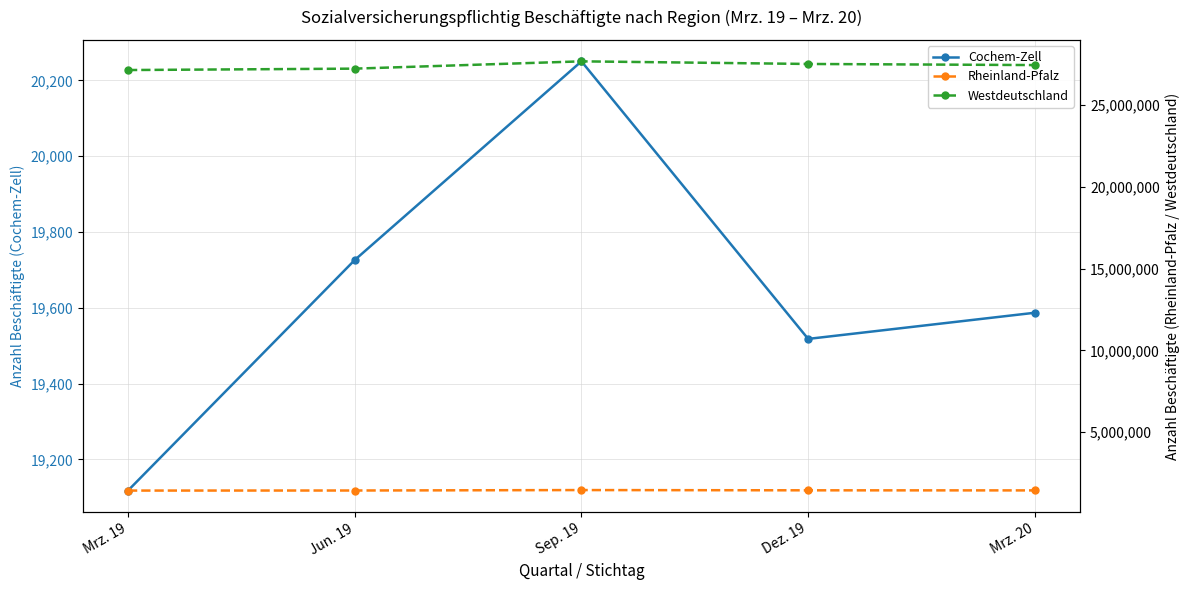

What is the spread (max minus min) of values at Mrz. 19?

27118858